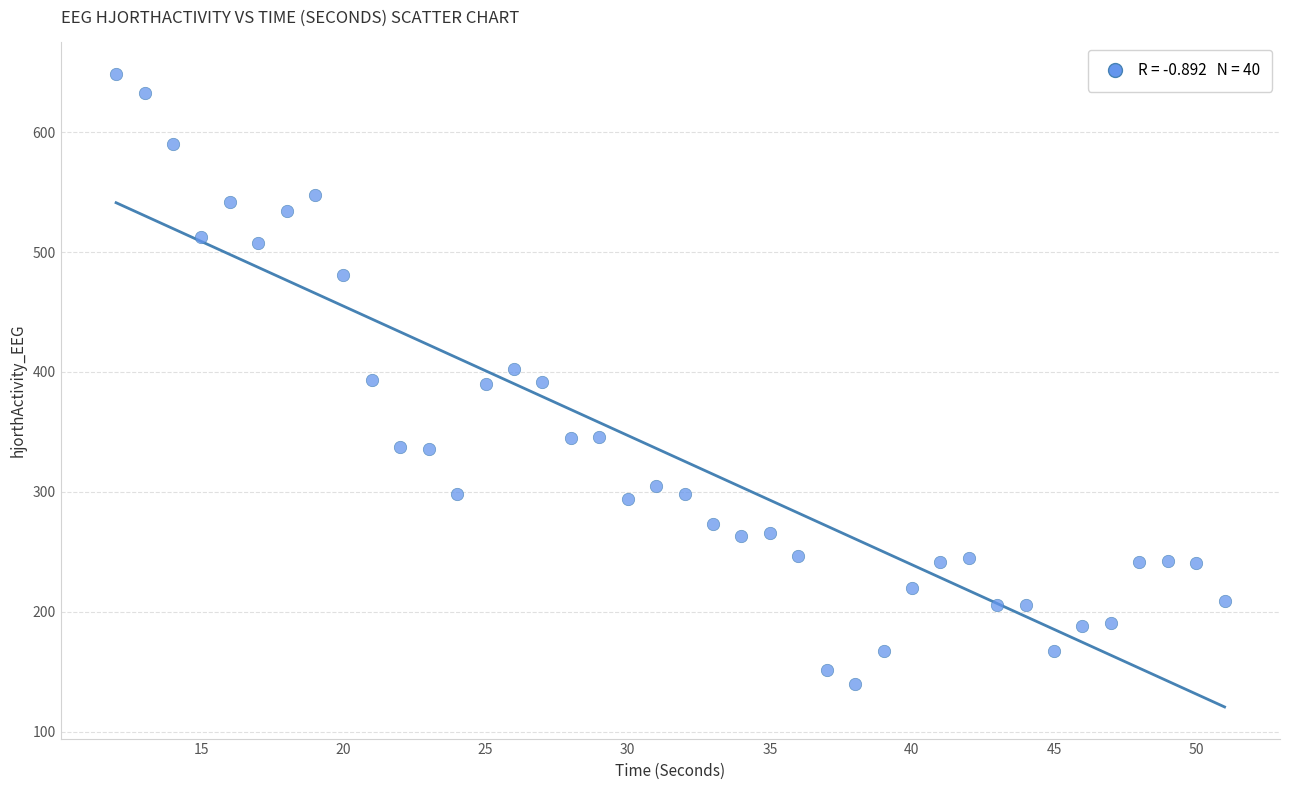

What is the range of X values (max minus min)?

39.0